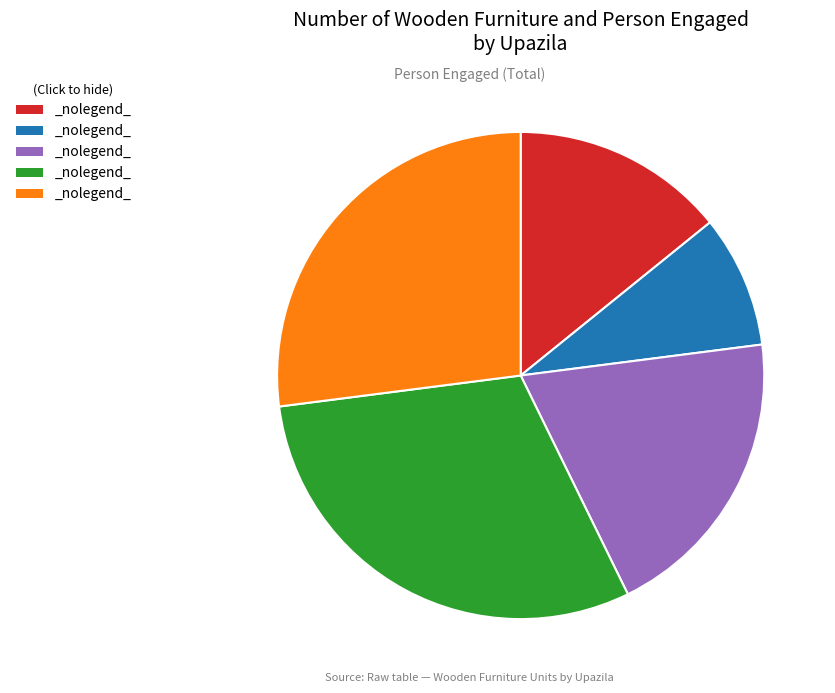

Count the number of slices in the pie.

5